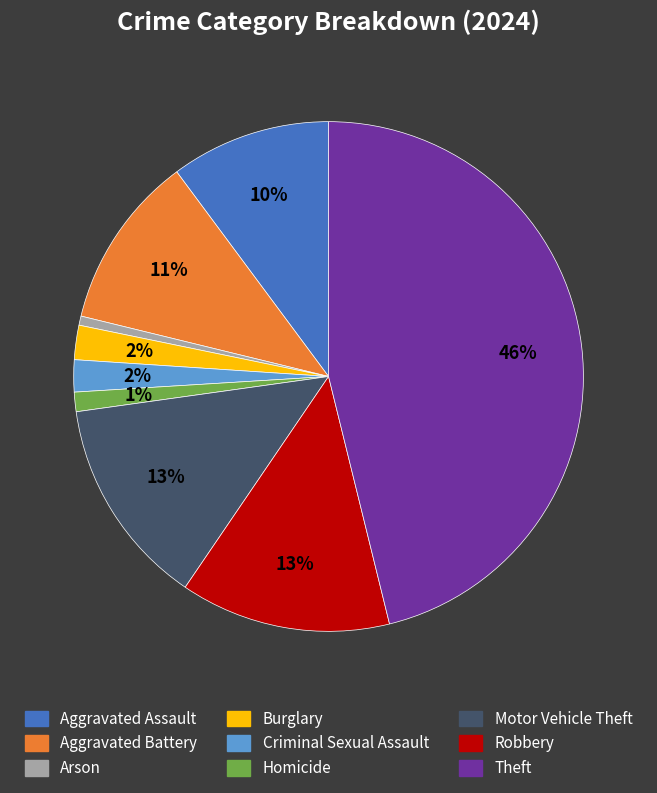

How many slices are in this pie chart?

9